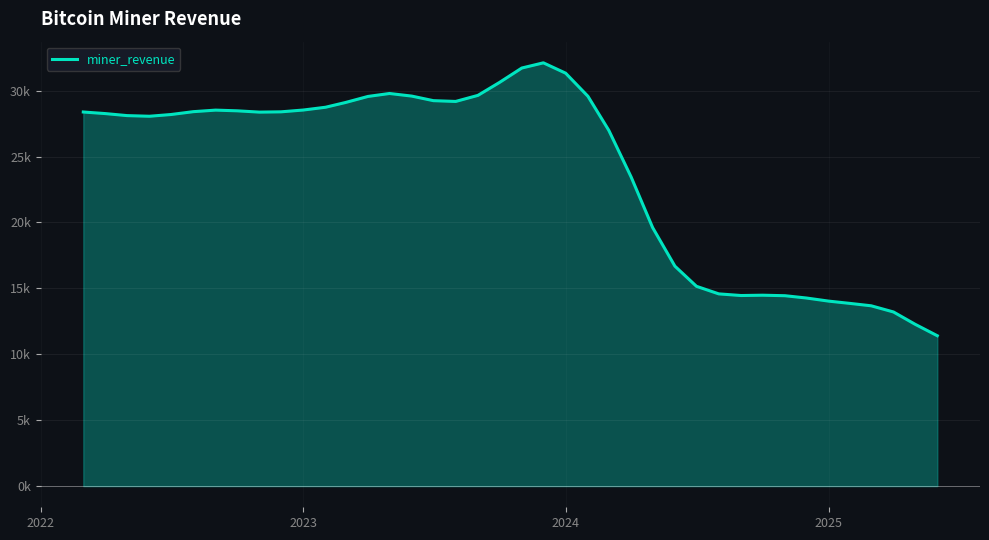

Does the chart display data point markers on the line(s)?

No